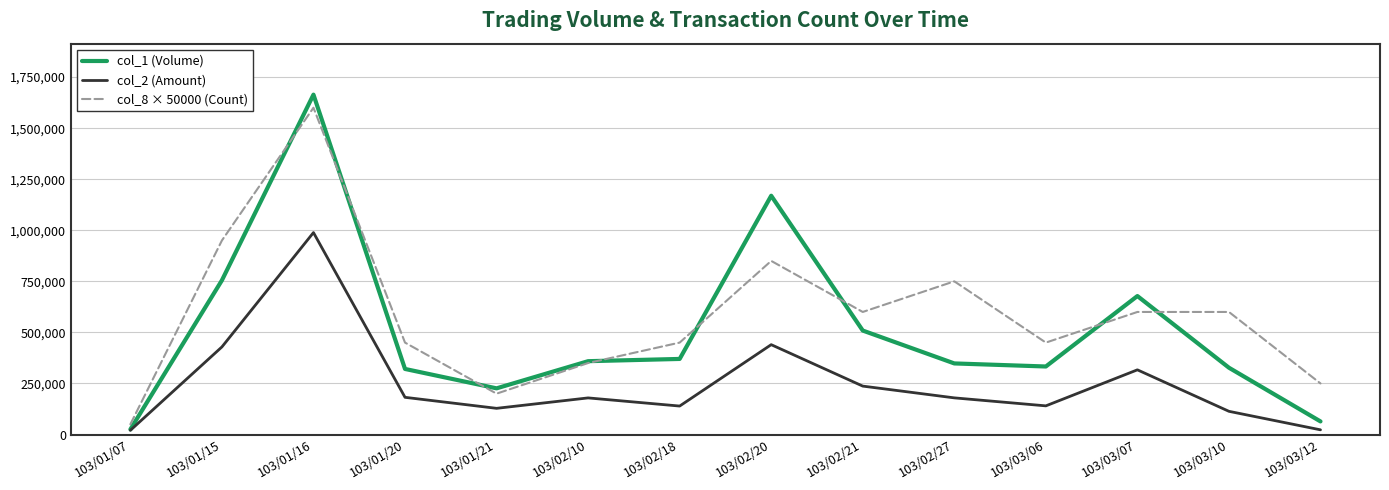

At which category is the sum across all series the highest?

103/01/16